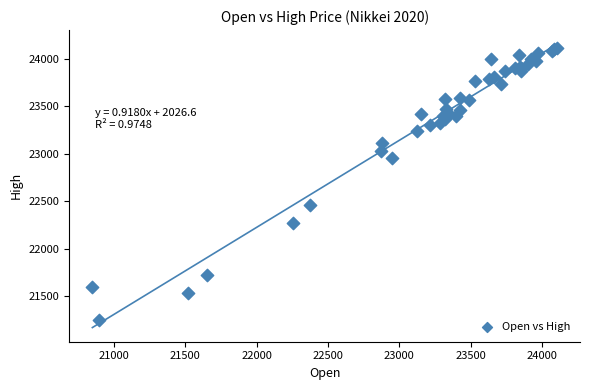

What Y value in the scatter plot is closest to 22680?

22456.6